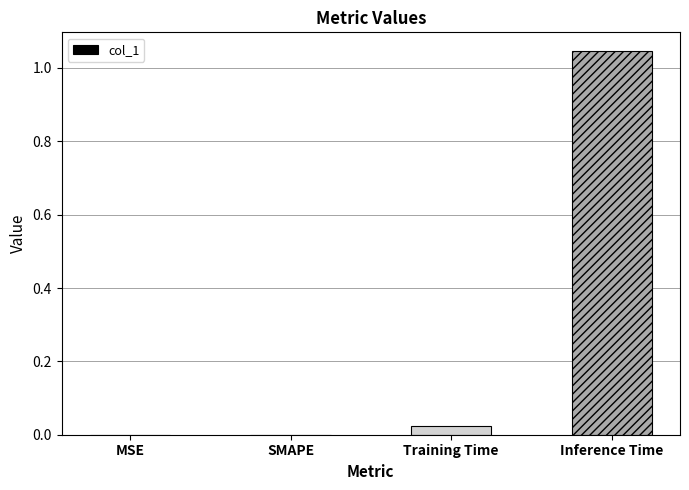

What is the sum of all values?

1.1